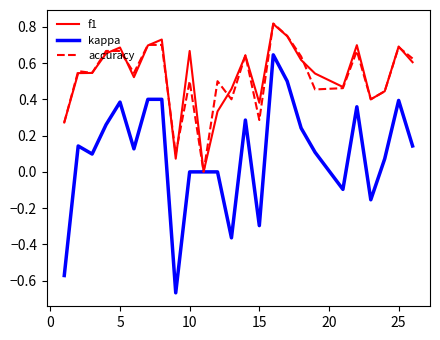

Reading left to right, extract all data points from this chart.

f1: 0.3	0.5	0.5	0.7	0.7	0.5	0.7	0.7	0.1	0.7	0.0	0.3	0.5	0.6	0.4	0.8	0.7	0.6	0.5	0.5	0.7	0.4	0.4	0.7	0.6
kappa: -0.6	0.1	0.1	0.3	0.4	0.1	0.4	0.4	-0.7	0.0	0.0	0.0	-0.4	0.3	-0.3	0.6	0.5	0.2	0.1	-0.1	0.4	-0.2	0.1	0.4	0.1
accuracy: 0.3	0.6	0.5	0.7	0.7	0.5	0.7	0.7	0.1	0.5	0.0	0.5	0.4	0.6	0.3	0.8	0.8	0.6	0.5	0.5	0.7	0.4	0.4	0.7	0.6